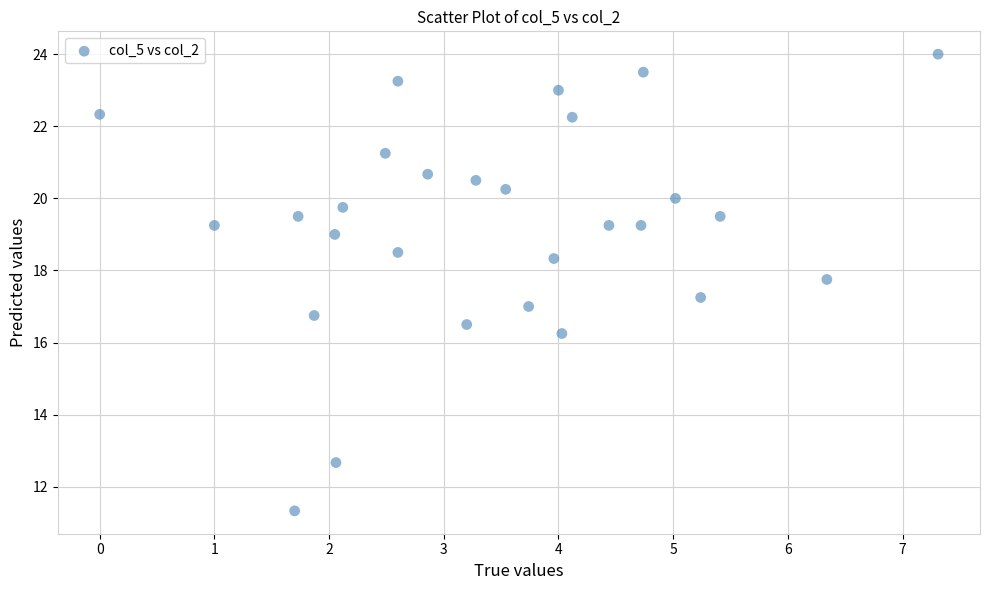

What is the range of X values (max minus min)?

7.3